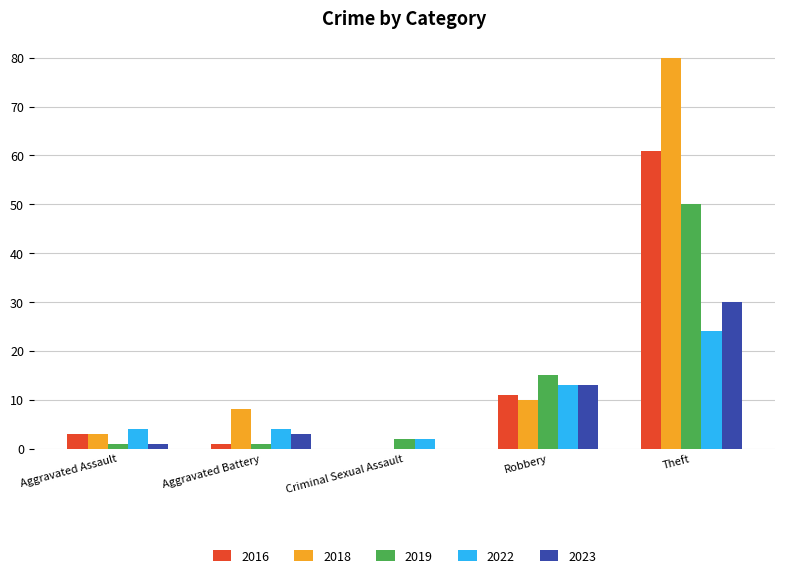

Where is 2019 nearest to the value 25?

Robbery